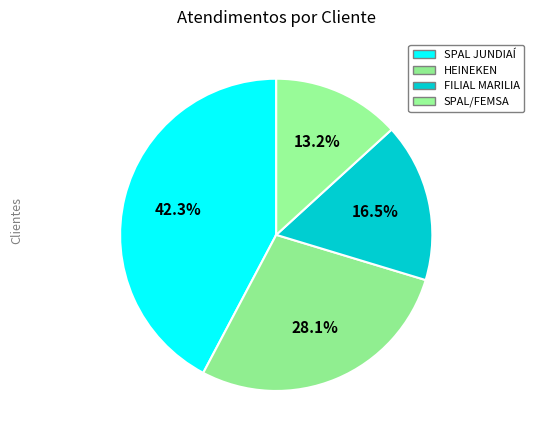

To the nearest percent, what percentage of the pie is HEINEKEN?

28%